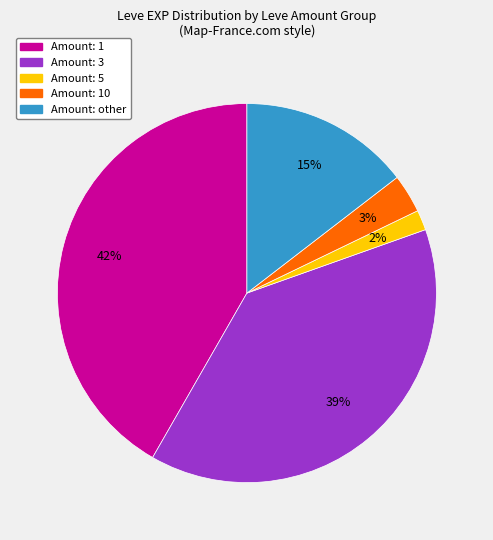

To the nearest percent, what is the average slice percentage?

20%